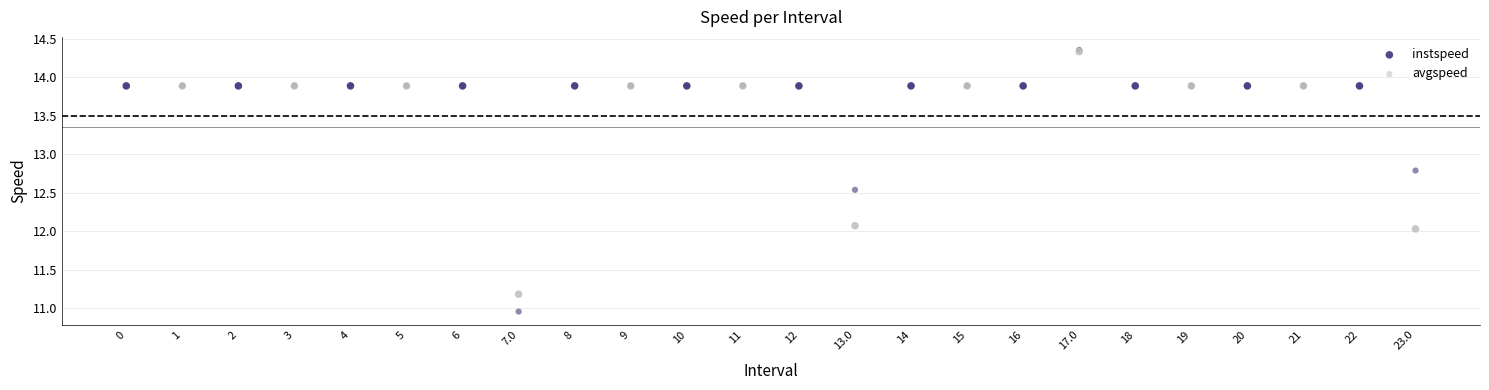

What are all the series names shown in the legend?

instspeed, avgspeed